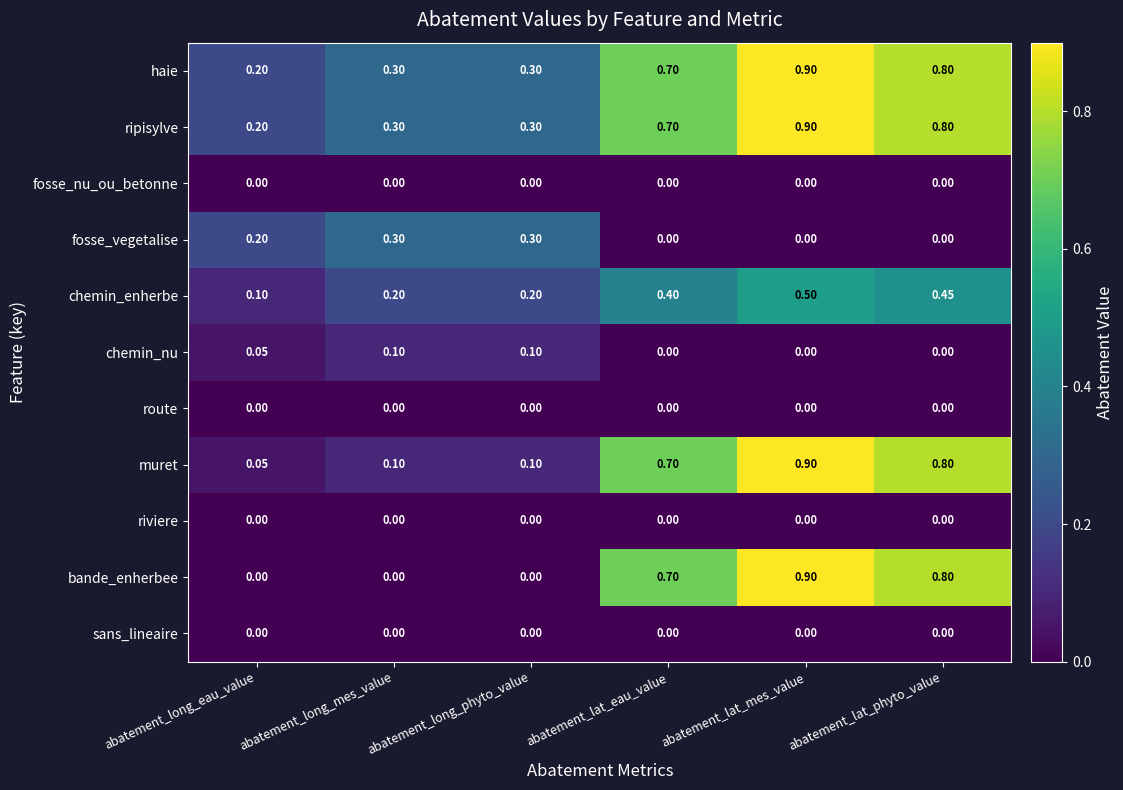

Which category has the highest value in the muret series?

abatement_lat_mes_value